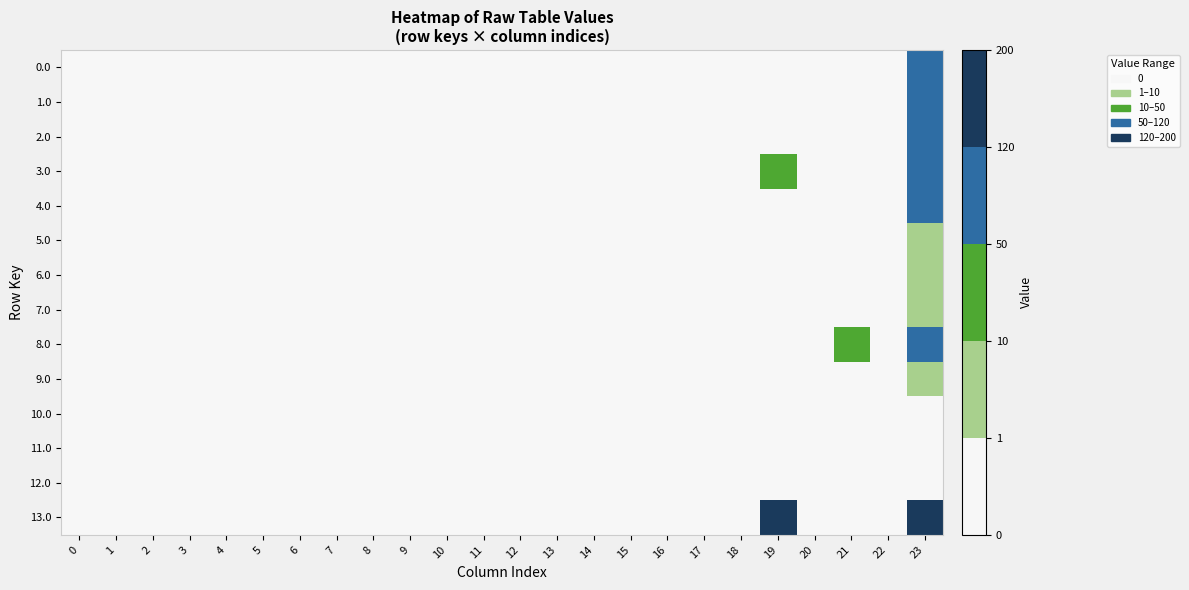

Reading left to right, transcribe all the data shown in this chart.

0.0: 0=0.0	1=0.0	2=0.0	3=0.0	4=0.0	5=0.0	6=0.0	7=0.0	8=0.0	9=0.0	10=0.0	11=0.0	12=0.0	13=0.0	14=0.0	15=0.0	16=0.0	17=0.0	18=0.0	19=0.0	20=0.0	21=0.0	22=0.0	23=53.5
1.0: 0=0.0	1=0.0	2=0.0	3=0.0	4=0.0	5=0.0	6=0.0	7=0.0	8=0.0	9=0.0	10=0.0	11=0.0	12=0.0	13=0.0	14=0.0	15=0.0	16=0.0	17=0.0	18=0.0	19=0.0	20=0.0	21=0.0	22=0.0	23=53.5
2.0: 0=0.0	1=0.0	2=0.0	3=0.0	4=0.0	5=0.0	6=0.0	7=0.0	8=0.0	9=0.0	10=0.0	11=0.0	12=0.0	13=0.0	14=0.0	15=0.0	16=0.0	17=0.0	18=0.0	19=0.0	20=0.0	21=0.0	22=0.0	23=53.5
3.0: 0=0.0	1=0.0	2=0.0	3=0.0	4=0.0	5=0.0	6=0.0	7=0.0	8=0.0	9=0.0	10=0.0	11=0.0	12=0.0	13=0.0	14=0.0	15=0.0	16=0.0	17=0.0	18=0.0	19=42.0	20=0.0	21=0.0	22=0.0	23=116.2
4.0: 0=0.0	1=0.0	2=0.0	3=0.0	4=0.0	5=0.0	6=0.0	7=0.0	8=0.0	9=0.0	10=0.0	11=0.0	12=0.0	13=0.0	14=0.0	15=0.0	16=0.0	17=0.0	18=0.0	19=0.0	20=0.0	21=0.0	22=0.0	23=53.5
5.0: 0=0.0	1=0.0	2=0.0	3=0.0	4=0.0	5=0.0	6=0.0	7=0.0	8=0.0	9=0.0	10=0.0	11=0.0	12=0.0	13=0.0	14=0.0	15=0.0	16=0.0	17=0.0	18=0.0	19=0.0	20=0.0	21=0.0	22=0.0	23=1.5
6.0: 0=0.0	1=0.0	2=0.0	3=0.0	4=0.0	5=0.0	6=0.0	7=0.0	8=0.0	9=0.0	10=0.0	11=0.0	12=0.0	13=0.0	14=0.0	15=0.0	16=0.0	17=0.0	18=0.0	19=0.0	20=0.0	21=0.0	22=0.0	23=1.5
7.0: 0=0.0	1=0.0	2=0.0	3=0.0	4=0.0	5=0.0	6=0.0	7=0.0	8=0.0	9=0.0	10=0.0	11=0.0	12=0.0	13=0.0	14=0.0	15=0.0	16=0.0	17=0.0	18=0.0	19=0.0	20=0.0	21=0.0	22=0.0	23=1.5
8.0: 0=0.0	1=0.0	2=0.0	3=0.0	4=0.0	5=0.0	6=0.0	7=0.0	8=0.0	9=0.0	10=0.0	11=0.0	12=0.0	13=0.0	14=0.0	15=0.0	16=0.0	17=0.0	18=0.0	19=0.0	20=0.0	21=42.0	22=0.0	23=116.2
9.0: 0=0.0	1=0.0	2=0.0	3=0.0	4=0.0	5=0.0	6=0.0	7=0.0	8=0.0	9=0.0	10=0.0	11=0.0	12=0.0	13=0.0	14=0.0	15=0.0	16=0.0	17=0.0	18=0.0	19=0.0	20=0.0	21=0.0	22=0.0	23=1.5
10.0: 0=0.0	1=0.0	2=0.0	3=0.0	4=0.0	5=0.0	6=0.0	7=0.0	8=0.0	9=0.0	10=0.0	11=0.0	12=0.0	13=0.0	14=0.0	15=0.0	16=0.0	17=0.0	18=0.0	19=0.0	20=0.0	21=0.0	22=0.0	23=0.0
11.0: 0=0.0	1=0.0	2=0.0	3=0.0	4=0.0	5=0.0	6=0.0	7=0.0	8=0.0	9=0.0	10=0.0	11=0.0	12=0.0	13=0.0	14=0.0	15=0.0	16=0.0	17=0.0	18=0.0	19=0.0	20=0.0	21=0.0	22=0.0	23=0.0
12.0: 0=0.0	1=0.0	2=0.0	3=0.0	4=0.0	5=0.0	6=0.0	7=0.0	8=0.0	9=0.0	10=0.0	11=0.0	12=0.0	13=0.0	14=0.0	15=0.0	16=0.0	17=0.0	18=0.0	19=0.0	20=0.0	21=0.0	22=0.0	23=0.0
13.0: 0=0.0	1=0.0	2=0.0	3=0.0	4=0.0	5=0.0	6=0.0	7=0.0	8=0.0	9=0.0	10=0.0	11=0.0	12=0.0	13=0.0	14=0.0	15=0.0	16=0.0	17=0.0	18=0.0	19=147.0	20=0.0	21=0.0	22=0.0	23=199.2